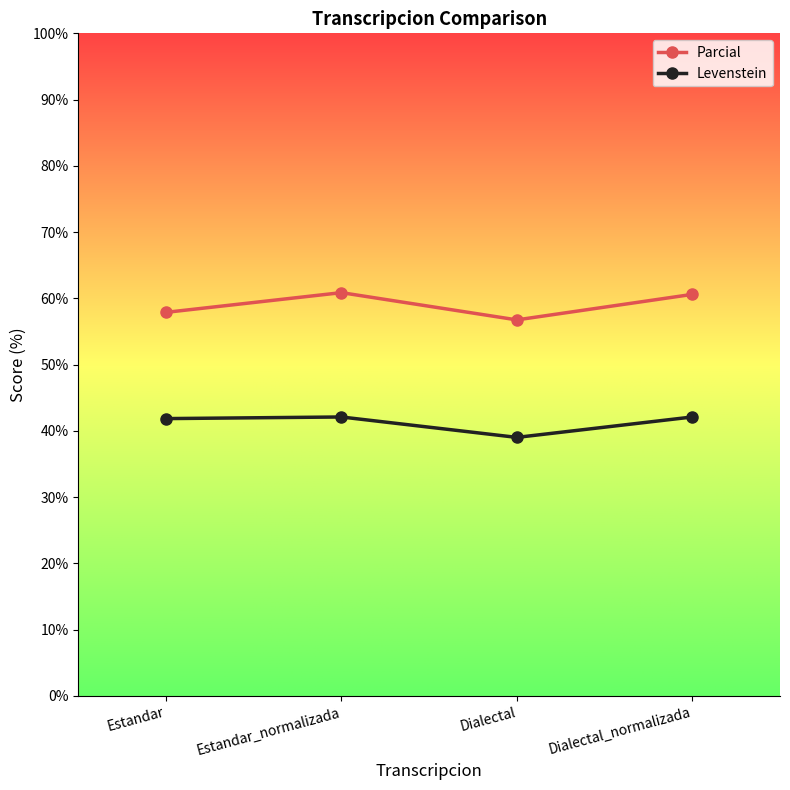

Count the number of categories in the chart.

4